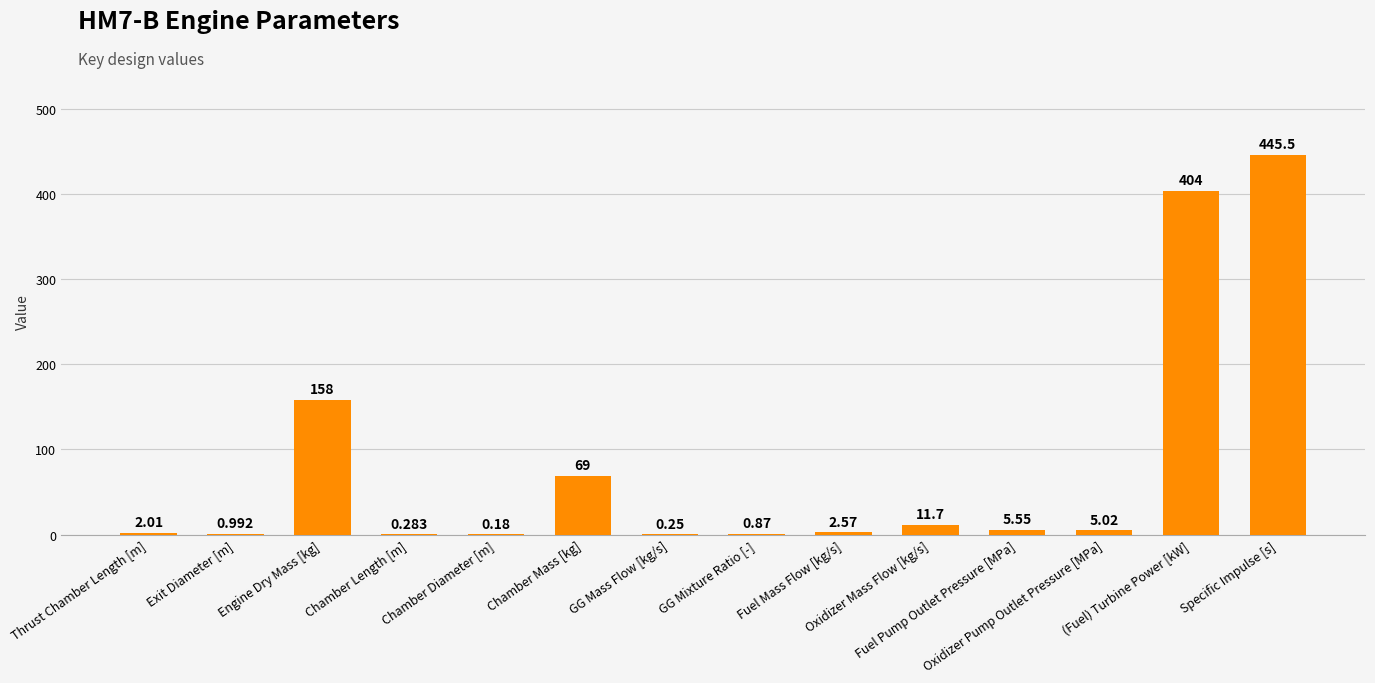

At which category does the chart reach its minimum across all series?

Chamber Diameter [m]